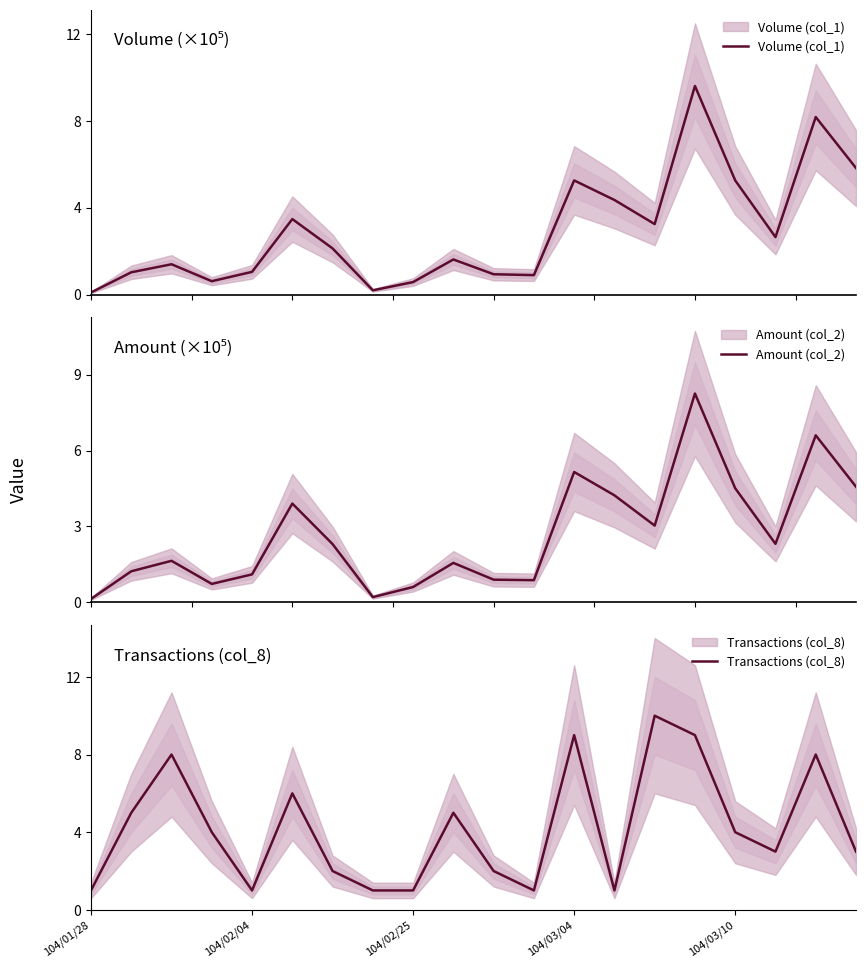

Is the value of Volume (col_1) at 104/02/25 greater than the value of Transactions (col_8) at 15?

No